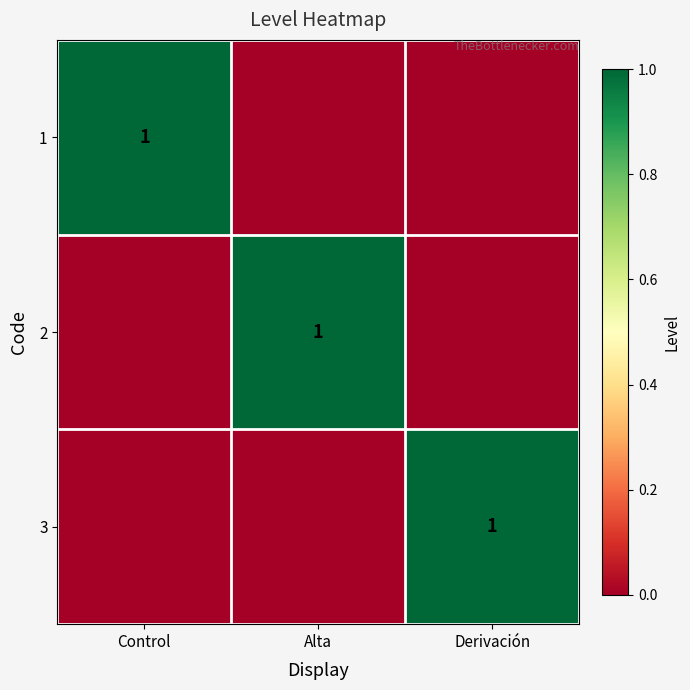

True or false: 2 has a value of 1 at Alta.

False